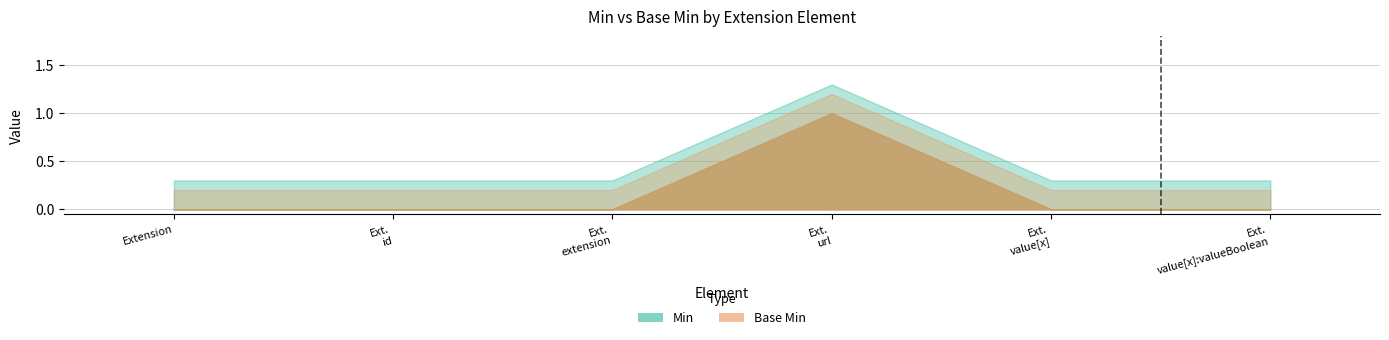

Reading left to right, what are all the values shown in this chart?

Min: Extension=0	Extension.id=0	Extension.extension=0	Extension.url=1	Extension.value[x]=0	Extension.value[x]:valueBoolean=0
Base Min: Extension=0	Extension.id=0	Extension.extension=0	Extension.url=1	Extension.value[x]=0	Extension.value[x]:valueBoolean=0